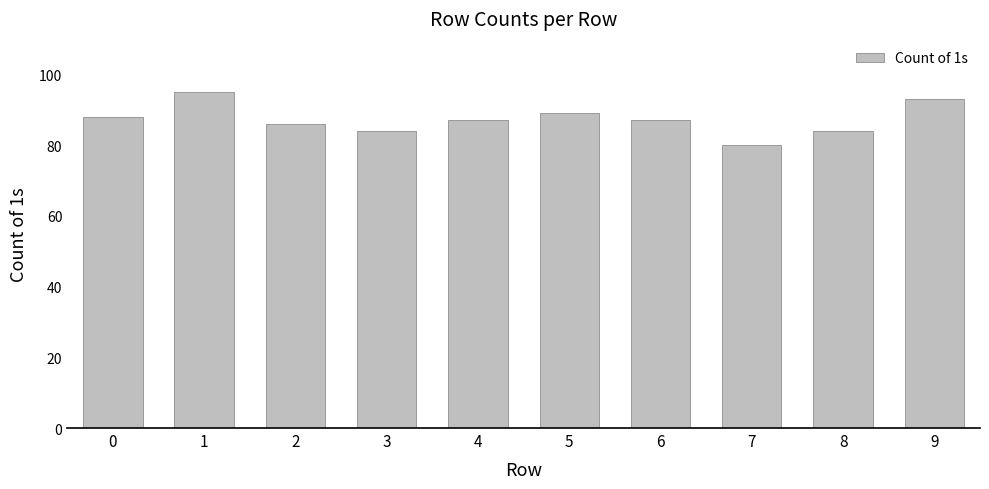

What is the minimum value shown in the chart?

80